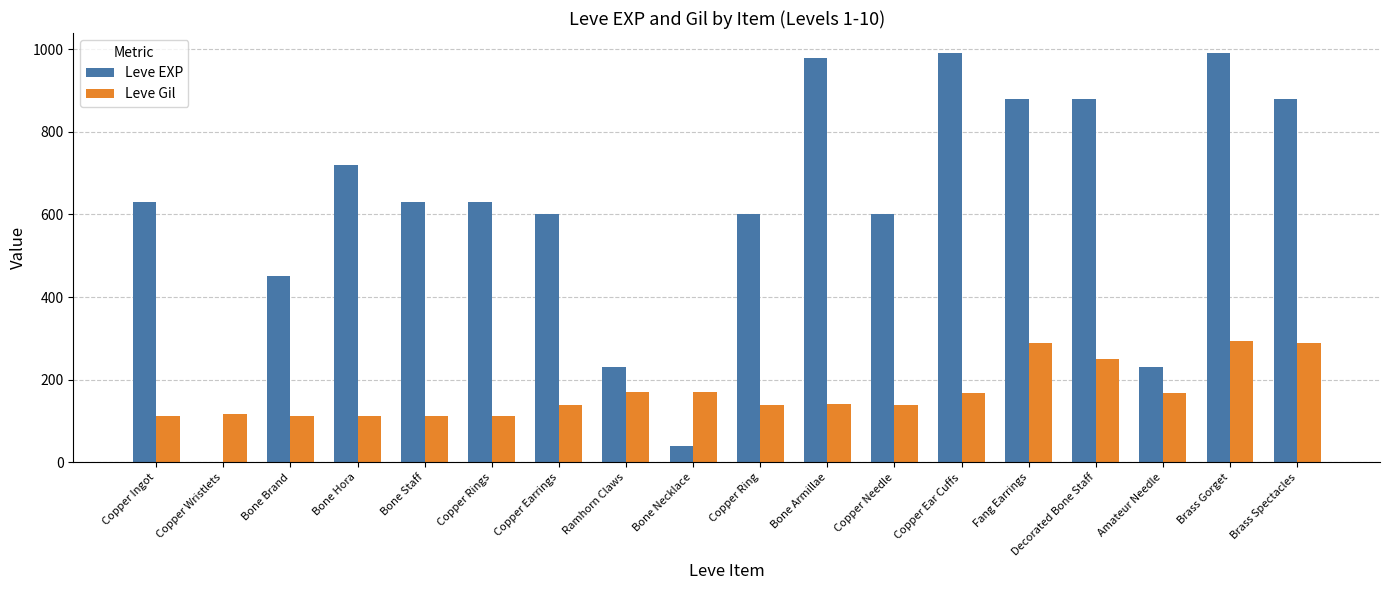

How many series are shown in this chart?

2